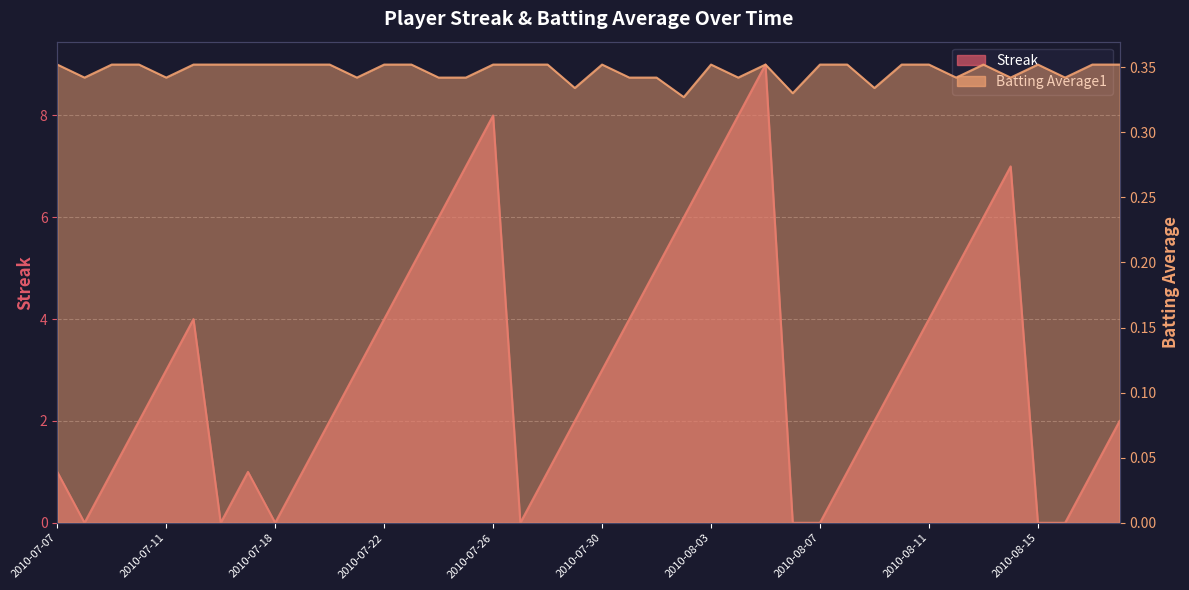

The value of Batting Average1 at 2010-08-02 is 0.3. True or false?

True